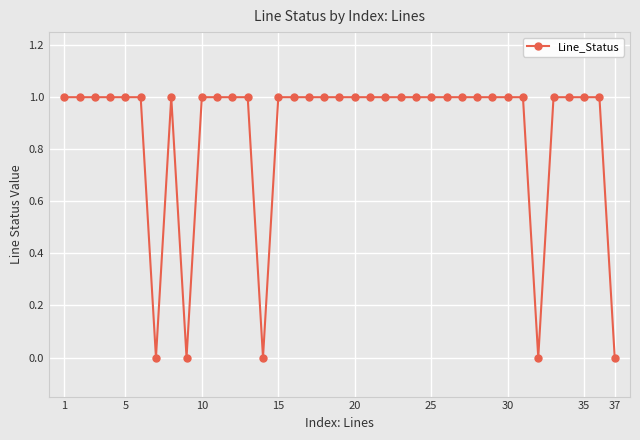

True or false: there are more than 1 points higher than both neighbors.

True